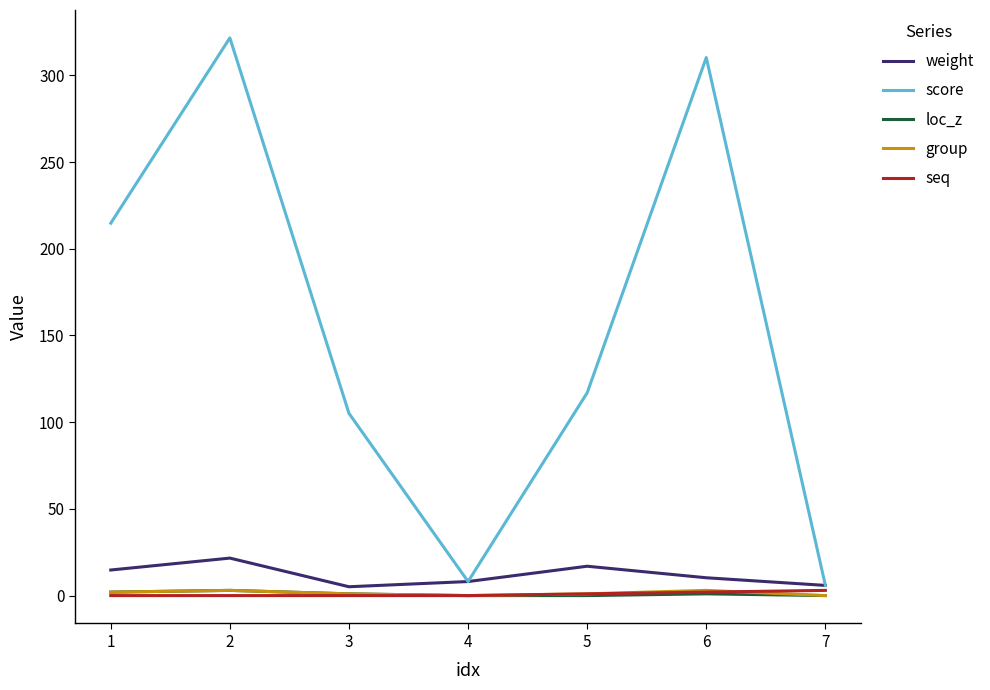

Which series has the largest range (max minus min)?

score